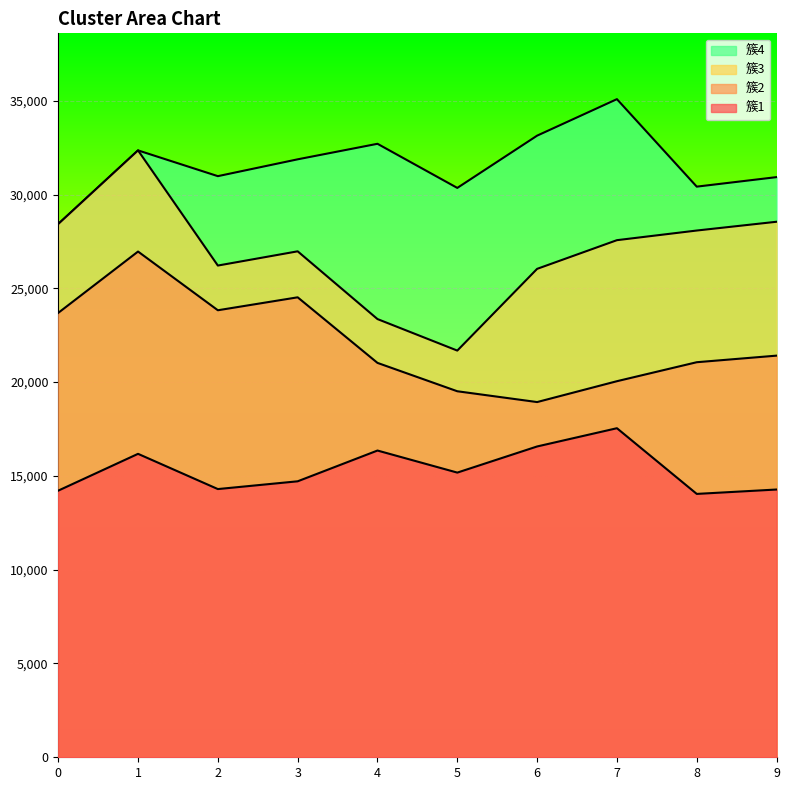

What is the difference between the maximum and minimum values in the 簇1 series?

3502